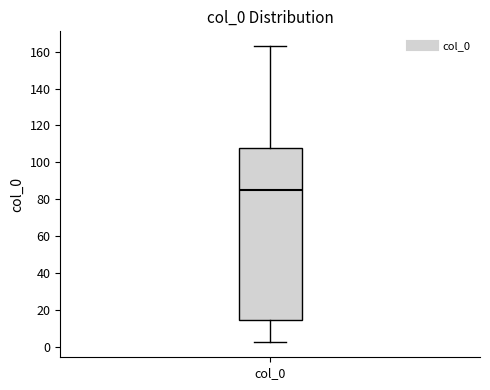

Where is the upper edge of the box for col_0 on the y-axis? The values are not printed on the chart, so give them approximately, as read against the axis.

108